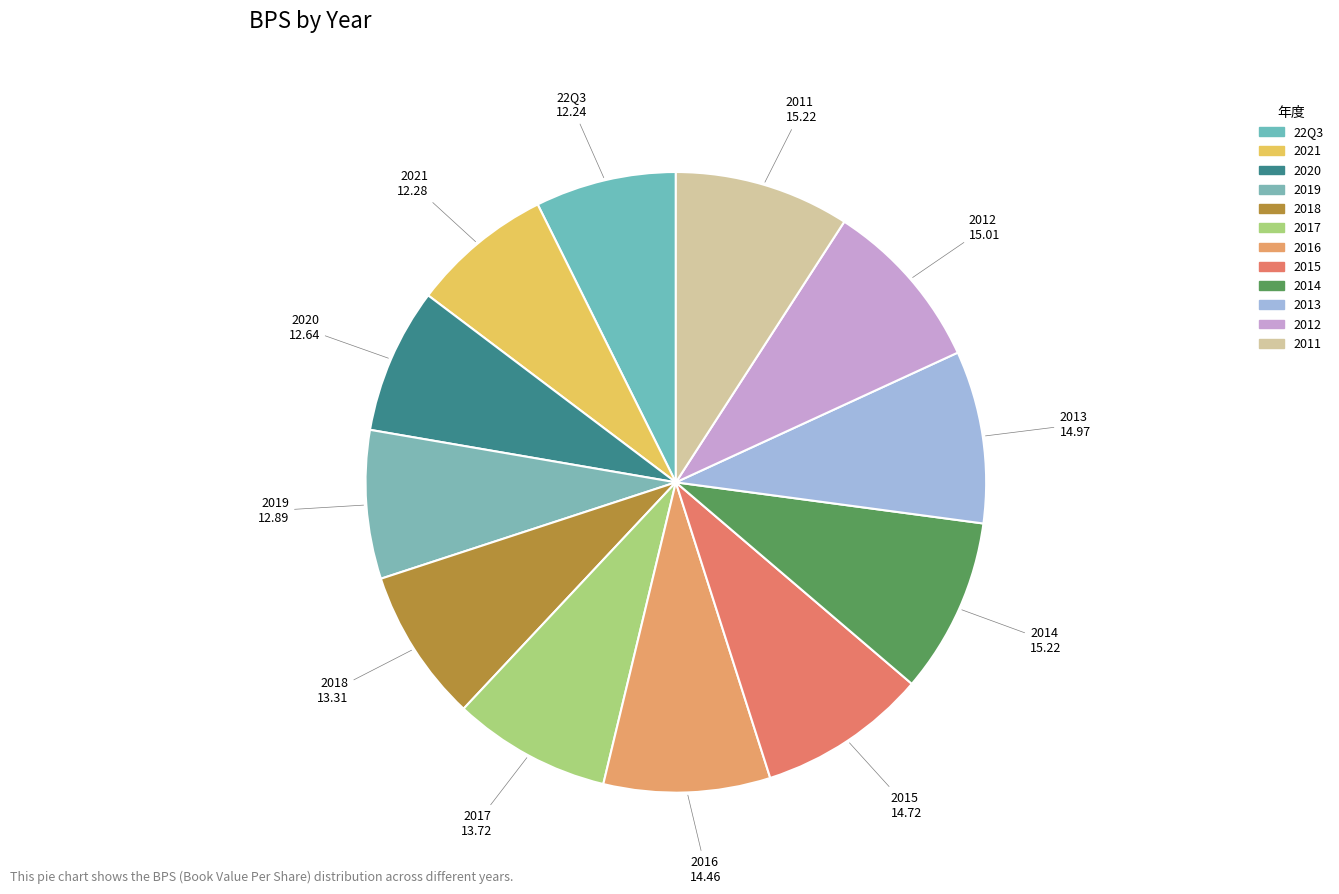

Count the number of slices in the pie.

12